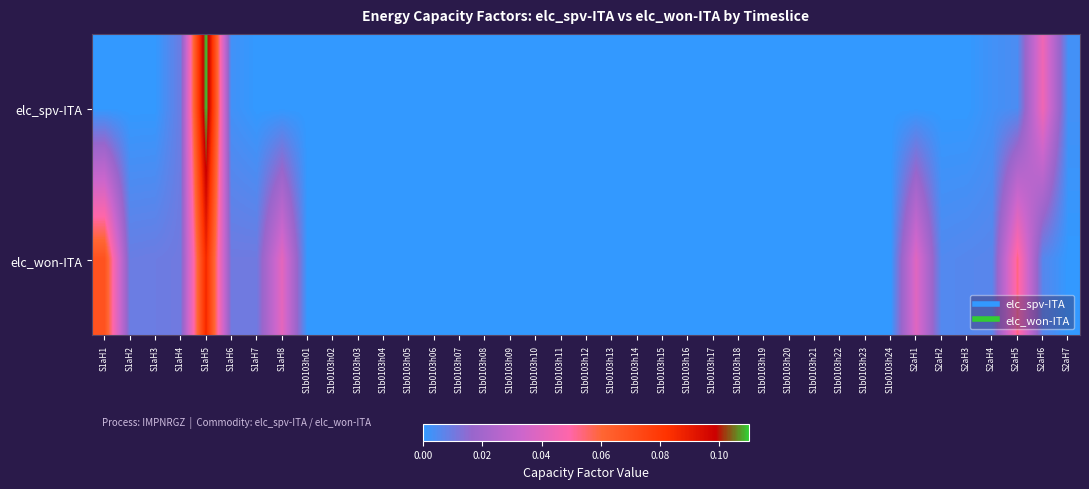

Which series has the largest total across all categories?

elc_won-ITA